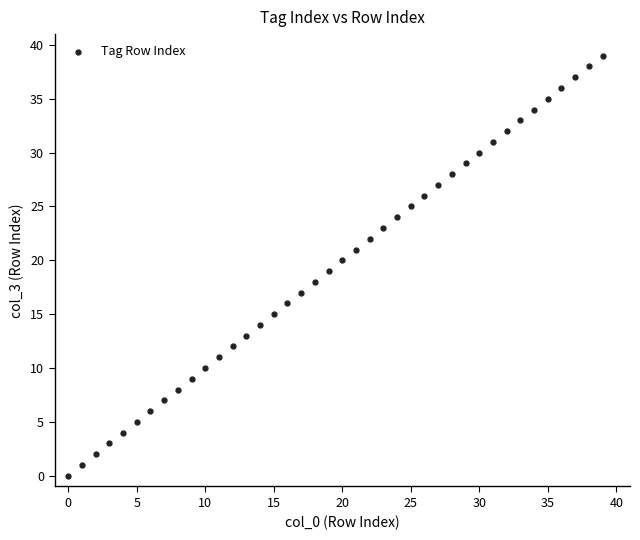

What is the range of Y values (max minus min)?

39